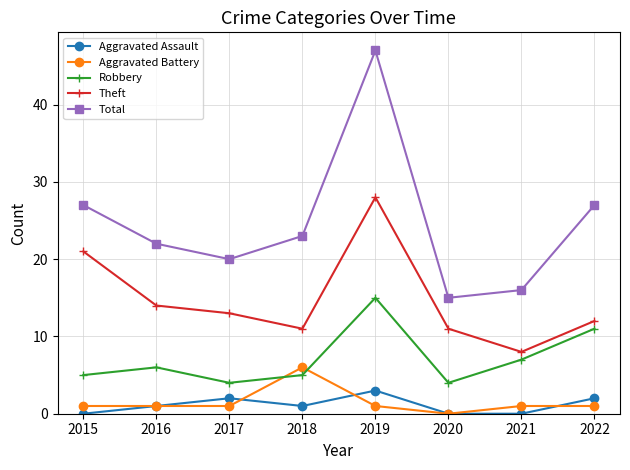

Which series has the largest range (max minus min)?

Total